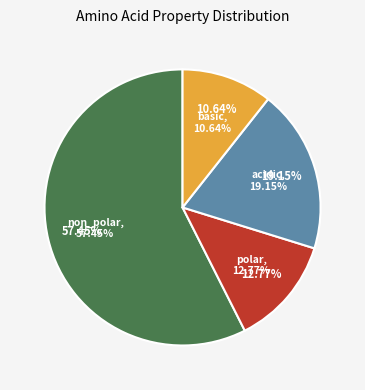

Rank the categories by value from highest to lowest.

non_polar, acidic, polar, basic